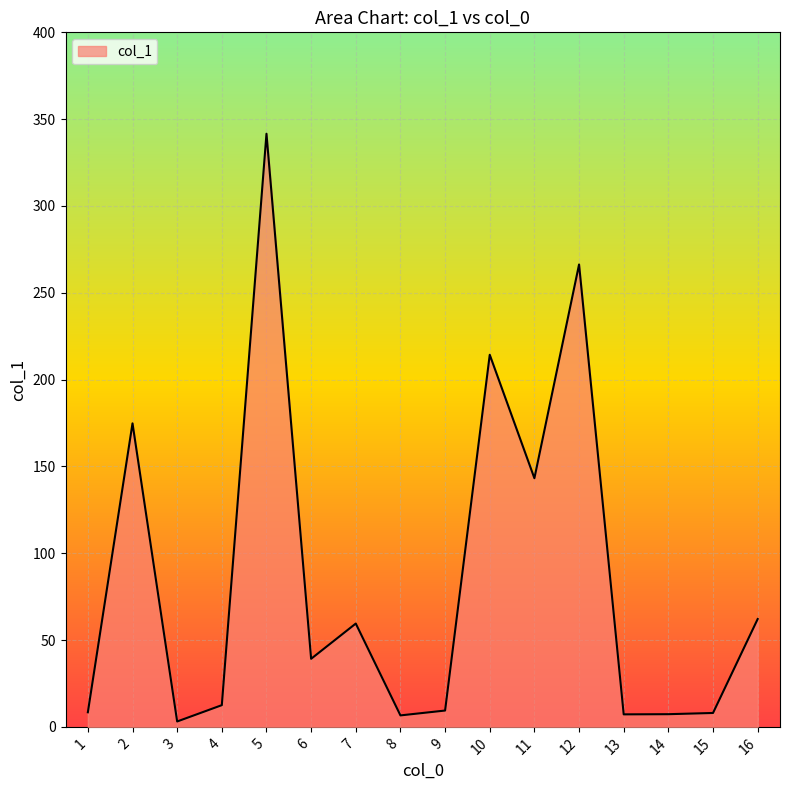

Is it true that the value at 10 is 65.1?

False